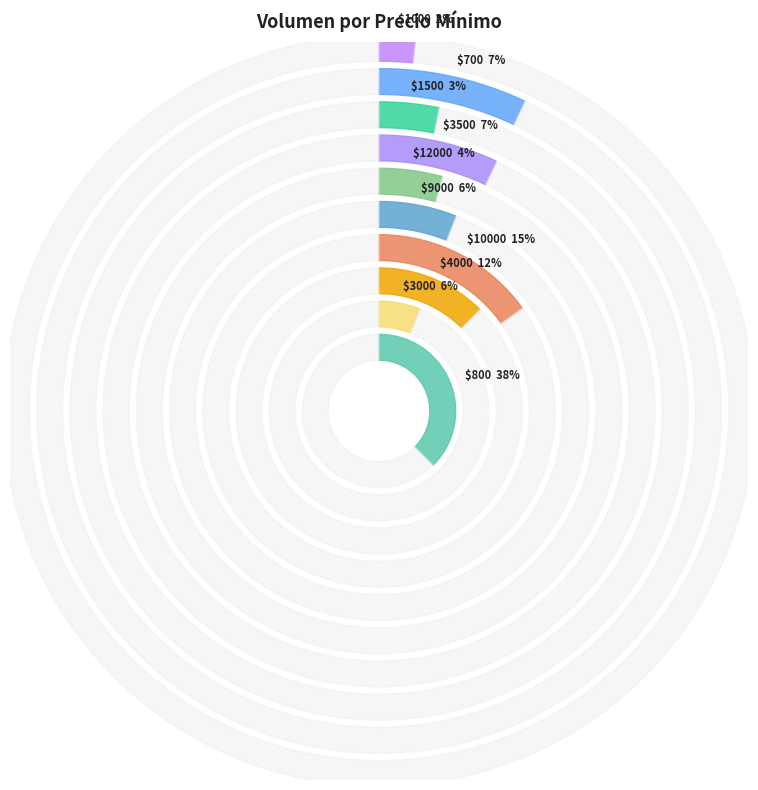

Which category has the biggest portion of the pie?

800